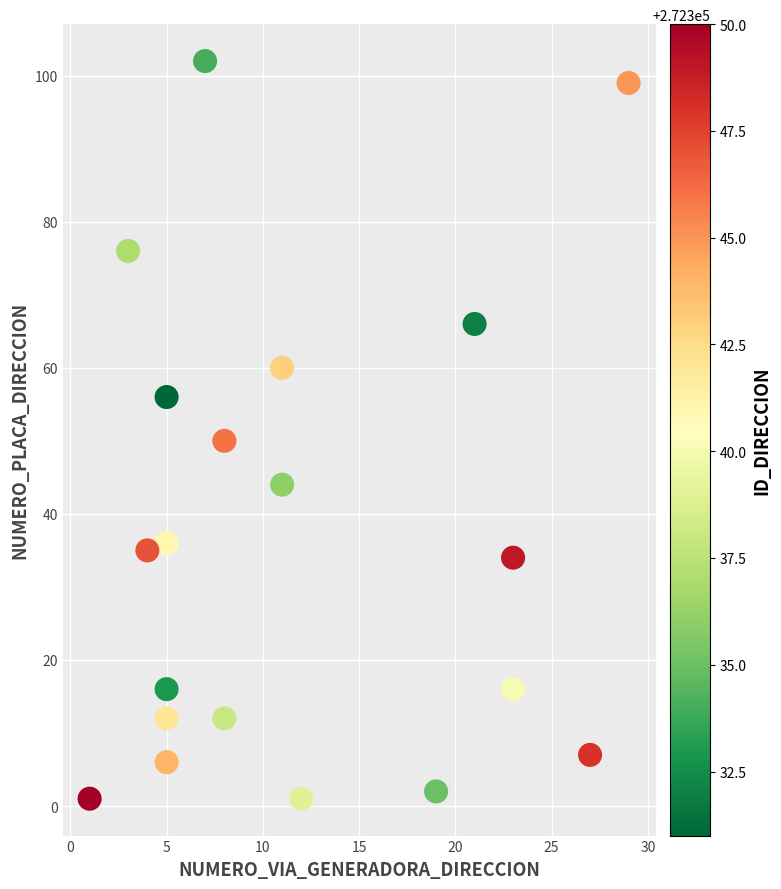

What is the range of Y values (max minus min)?

101